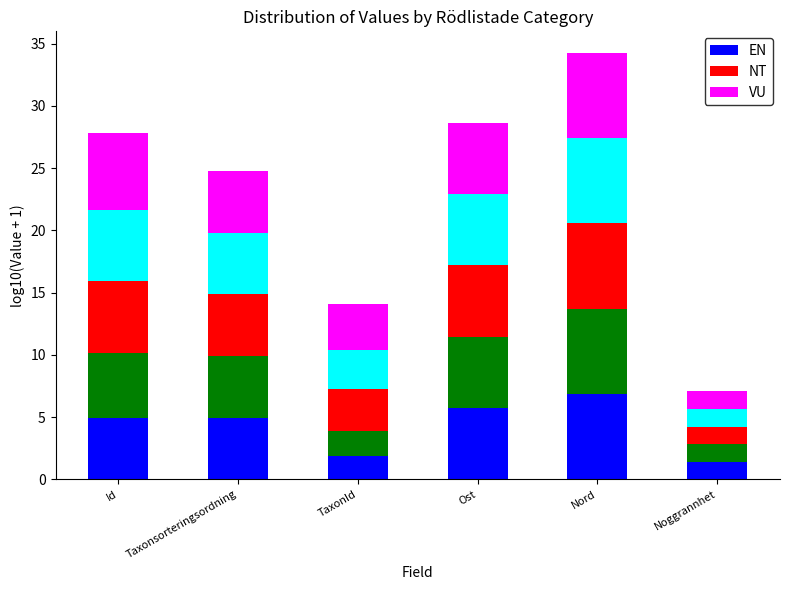

True or false: VU has a value of 6.2 at Id.

True